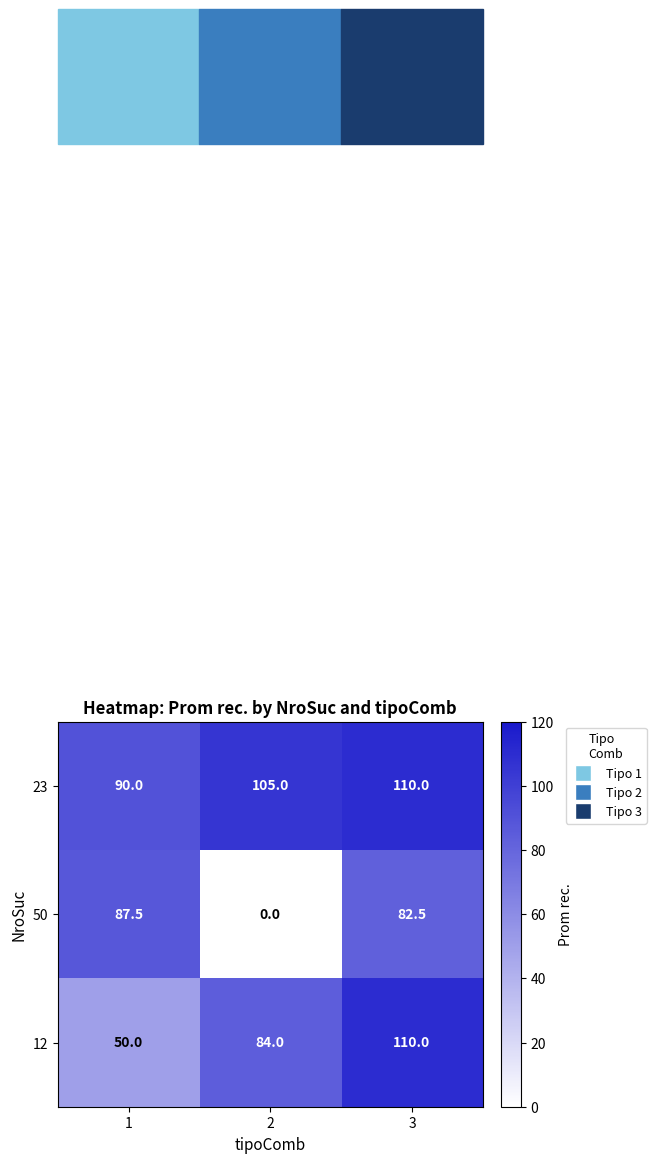

What is the spread (max minus min) of values at 2?

105.0